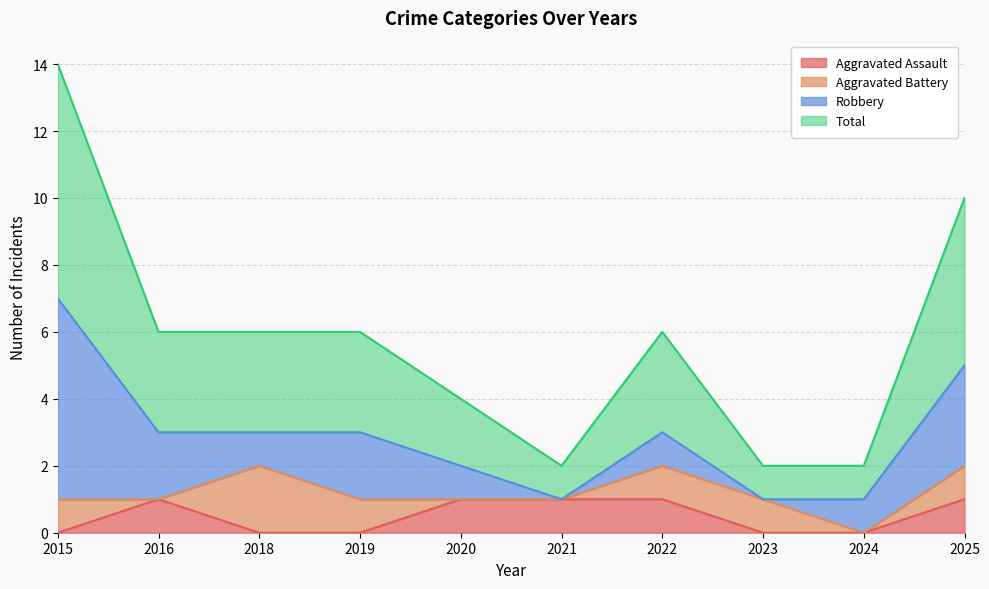

Which series has the largest total across all categories?

Total